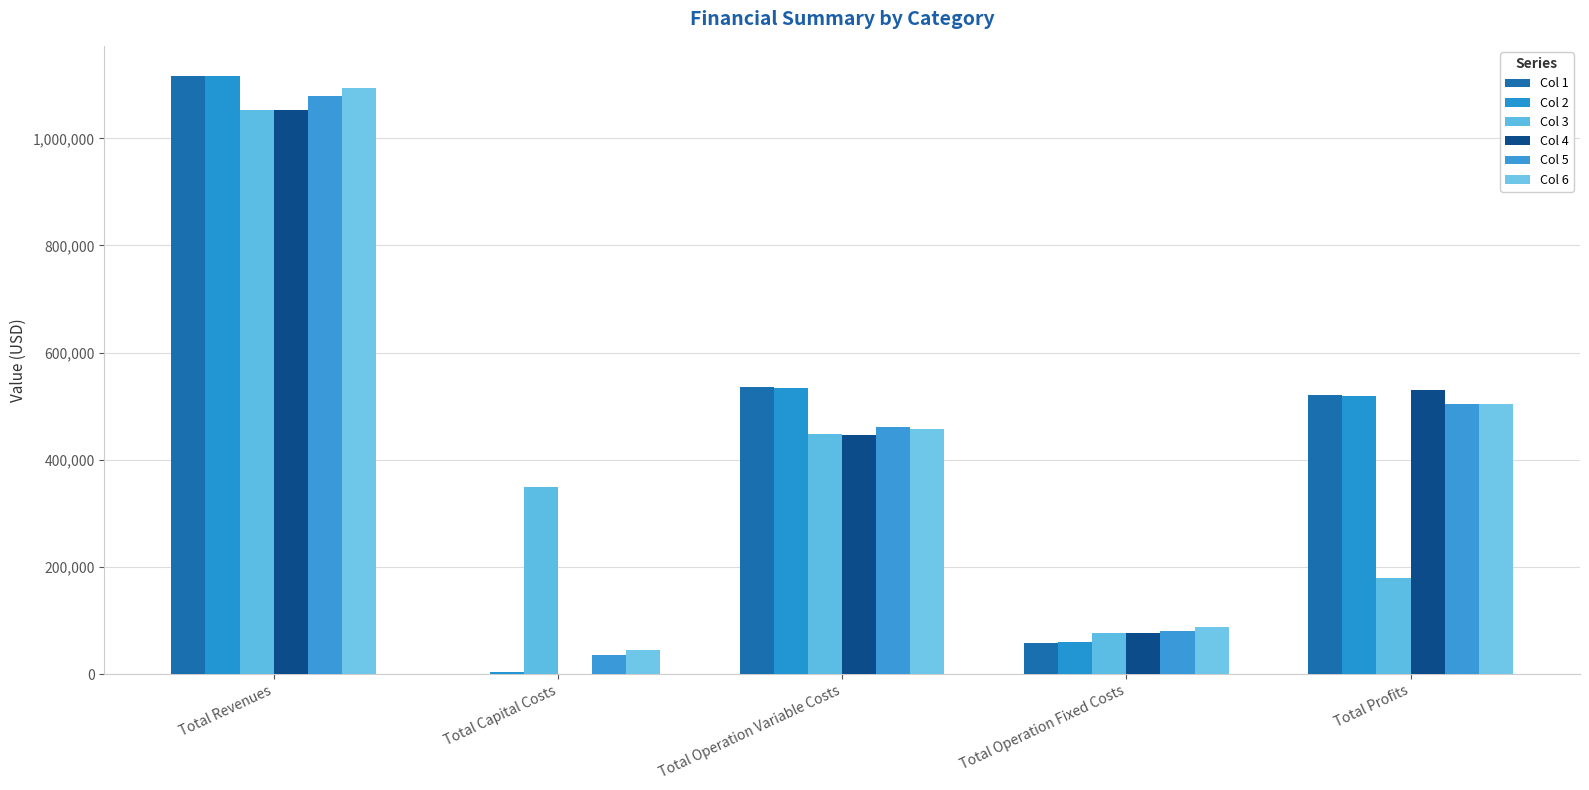

Is it true that Col 4 equals 76343.8 at Total Operation Fixed Costs?

True